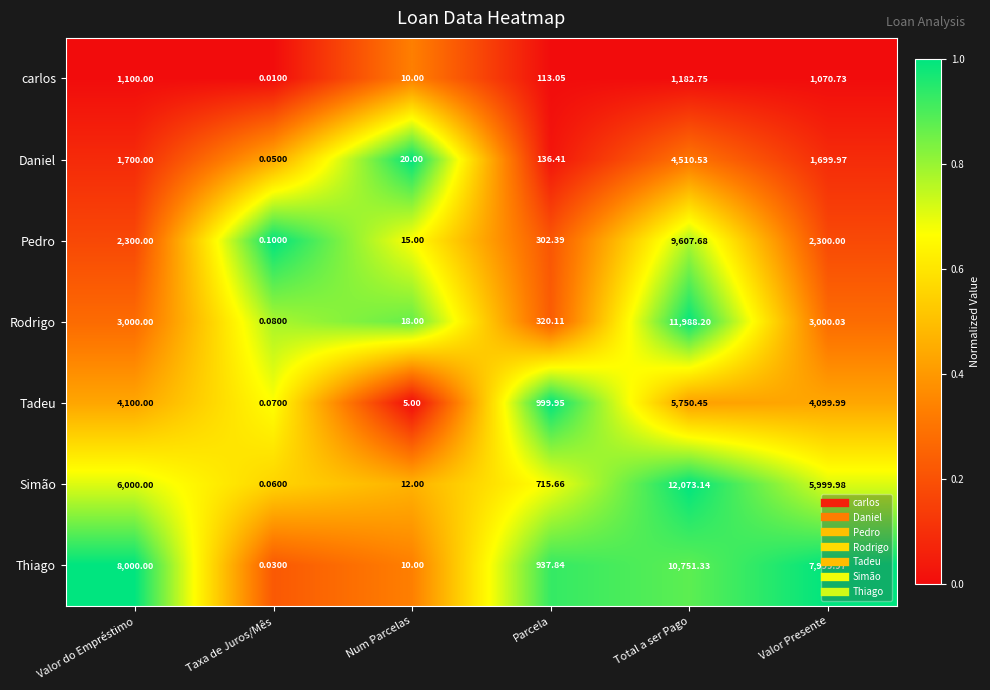

At which label does carlos reach its minimum?

Taxa de Juros/Mês